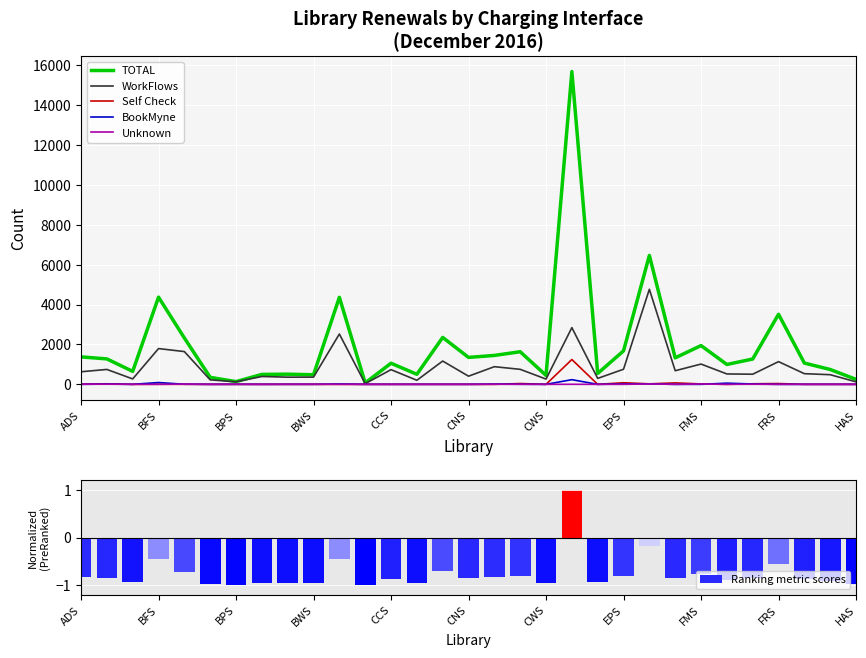

What is the sum of all WorkFlows values?

27219